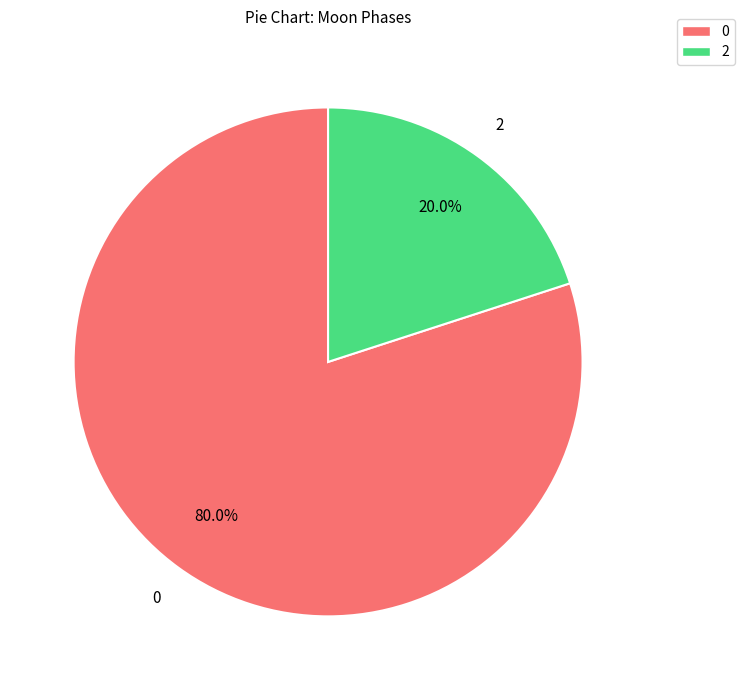

Combined, what portion of the pie is 0 and 2?

100.0%